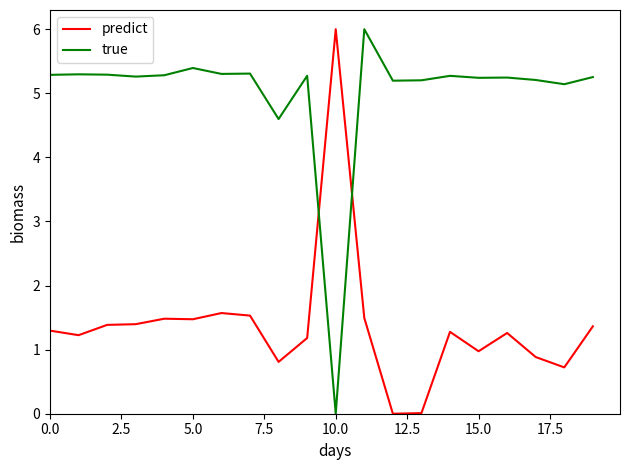

What is the greatest value displayed?

6.0